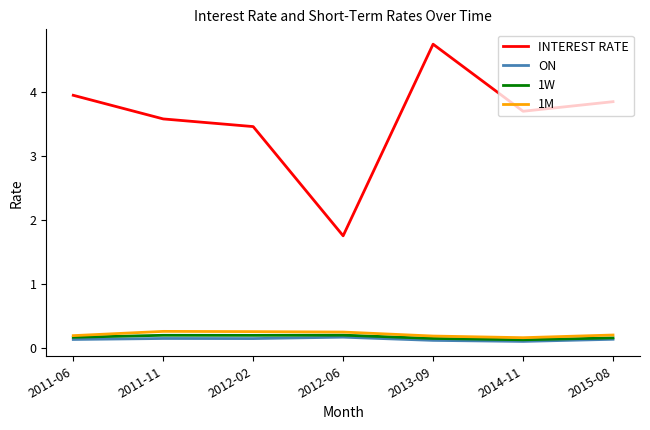

The value of 1M at 2012-02 is 0.3. True or false?

True